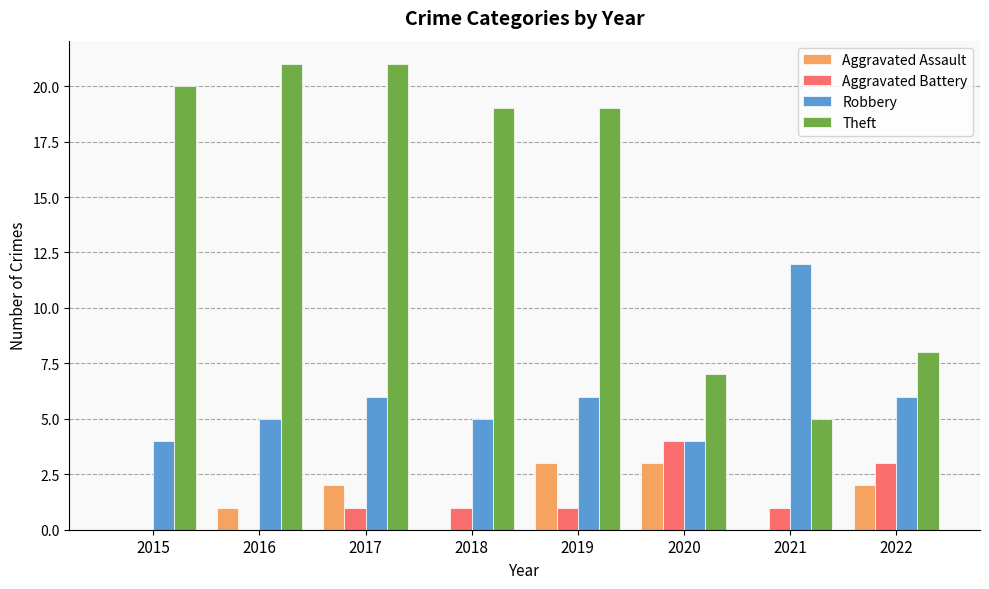

What is the sum of all Aggravated Assault values?

11